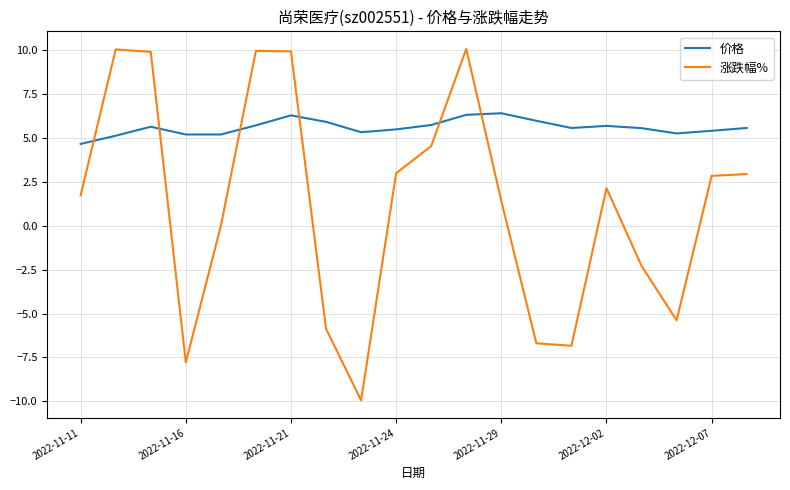

How many times do 价格 and 涨跌幅% cross each other?

6